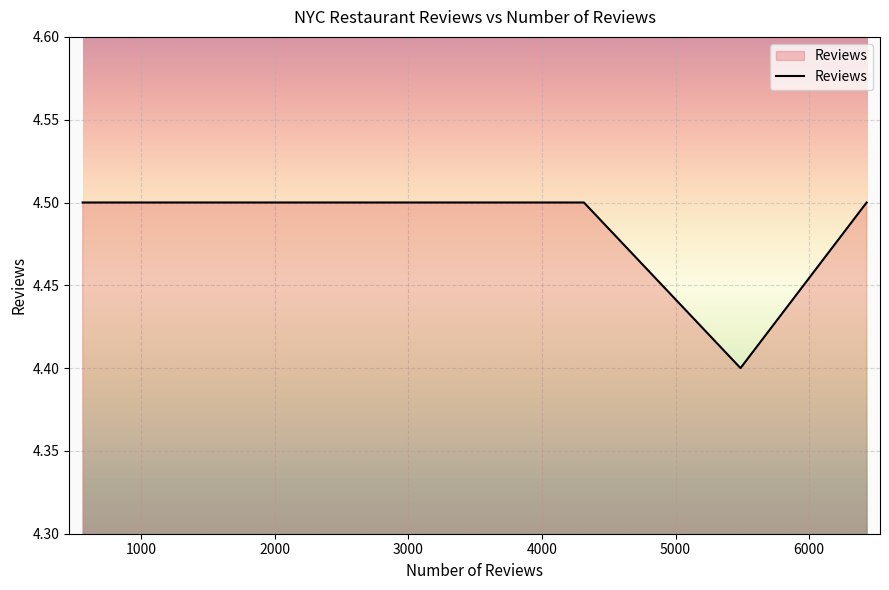

What is the smallest value displayed?

4.4